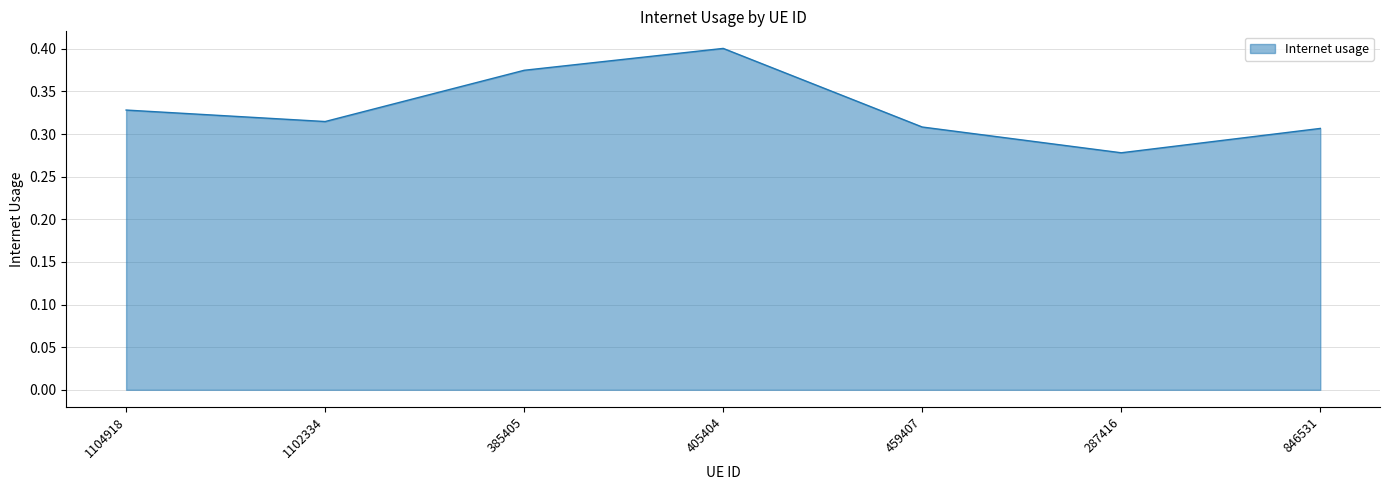

At which category does the chart reach its peak across all series?

405404